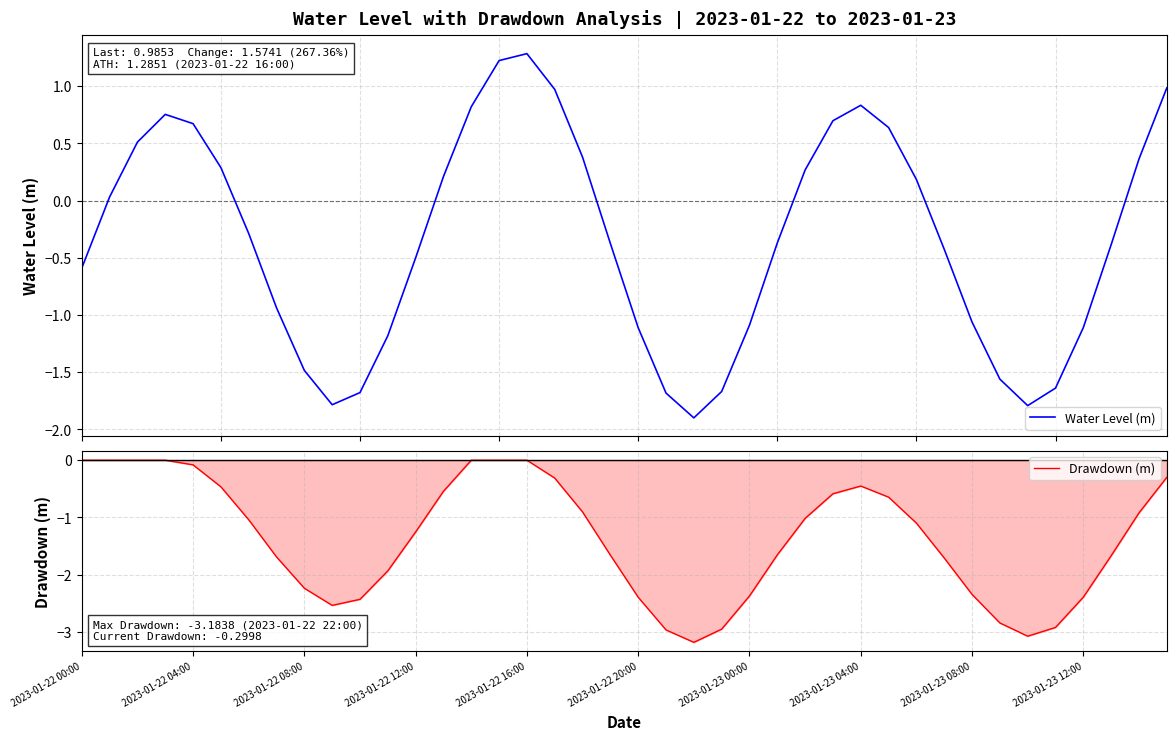

What is the maximum value shown in the chart?

1.3